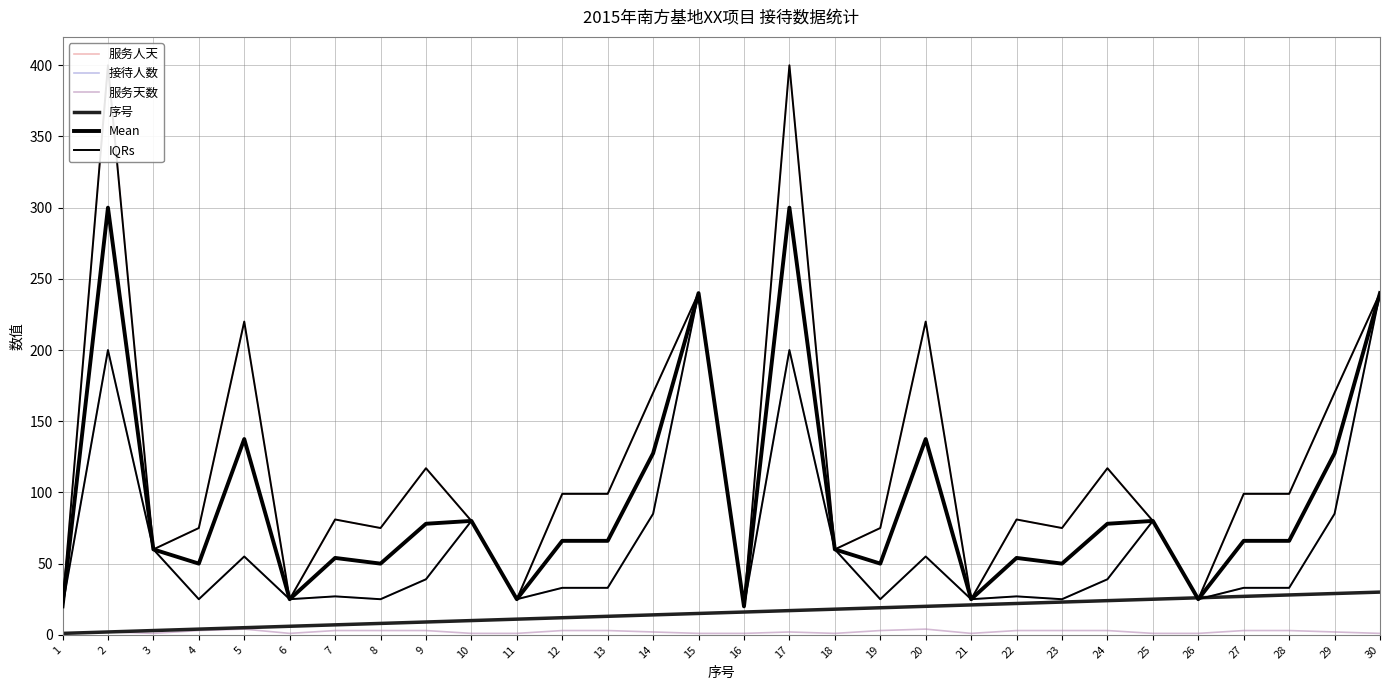

How many times do 序号 and IQRs cross each other?

2